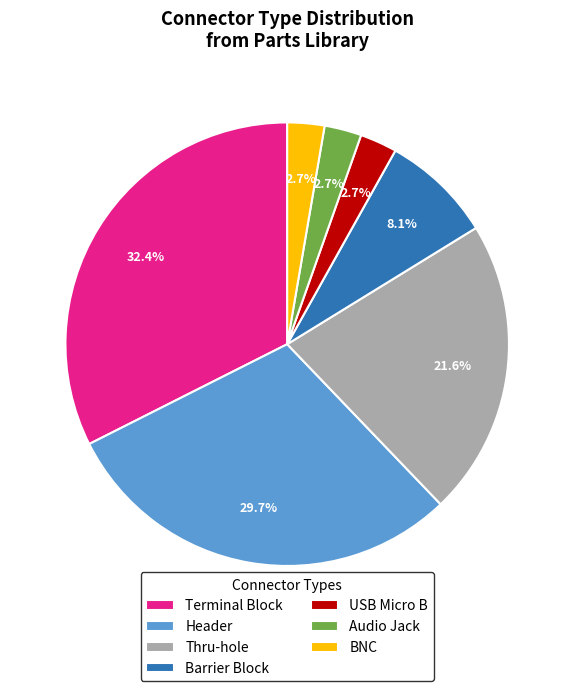

Does Terminal Block represent more than half of the total?

No